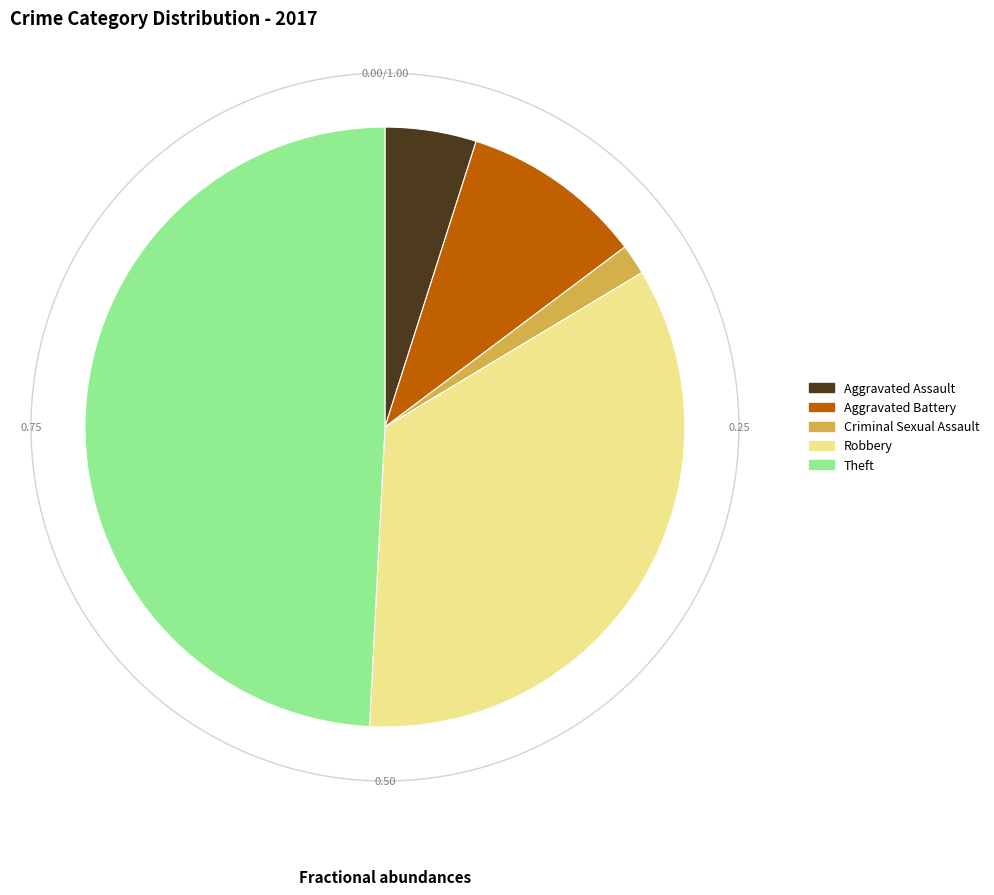

To the nearest percent, what is the difference between the Theft and Criminal Sexual Assault slice percentages?

48%